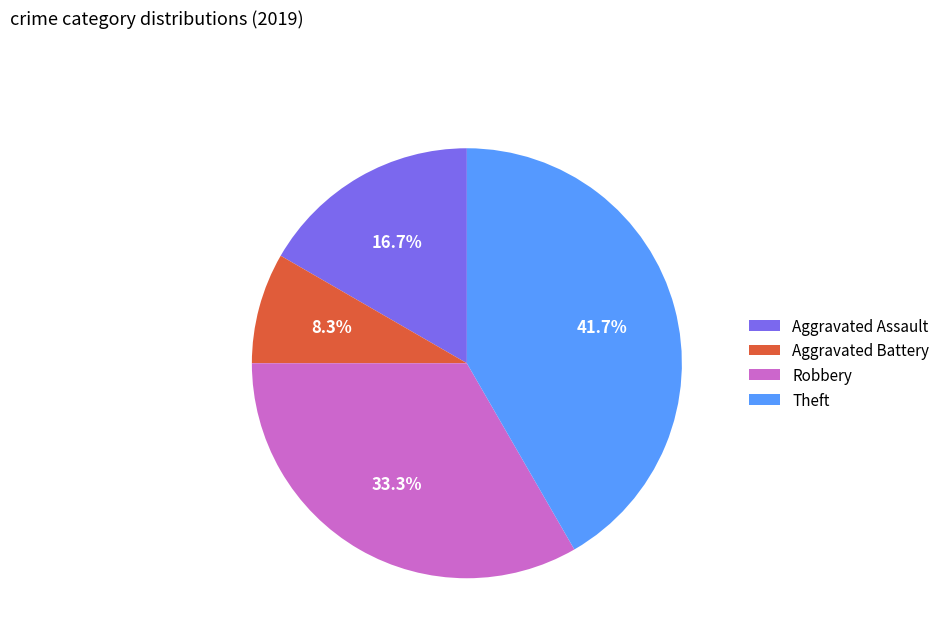

To the nearest percent, what percentage of the pie is Aggravated Assault?

17%